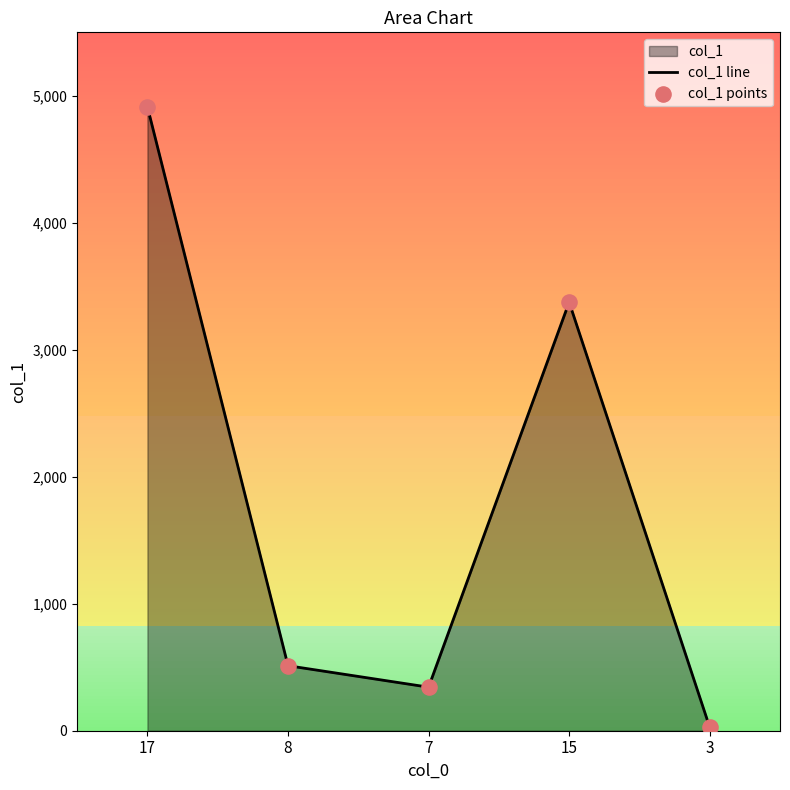

Which series contains the lowest Y value?

col_1 line